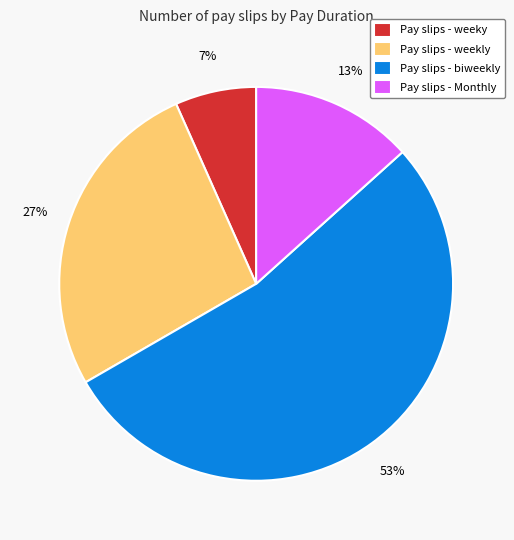

Combined, do Pay slips - weekly and Pay slips - weeky account for over 50%?

No